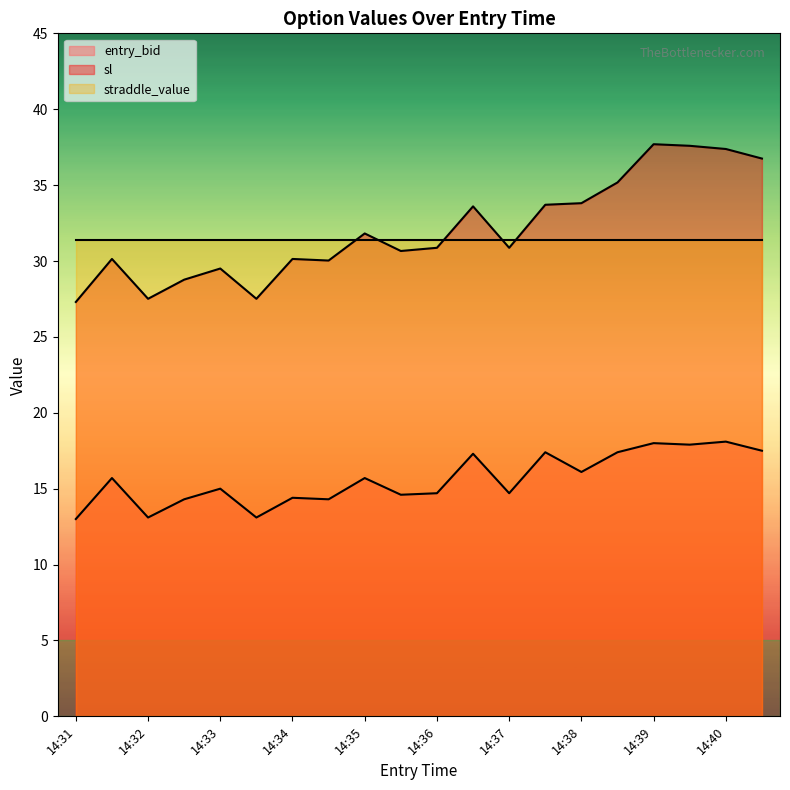

What is the minimum value for sl?

27.3